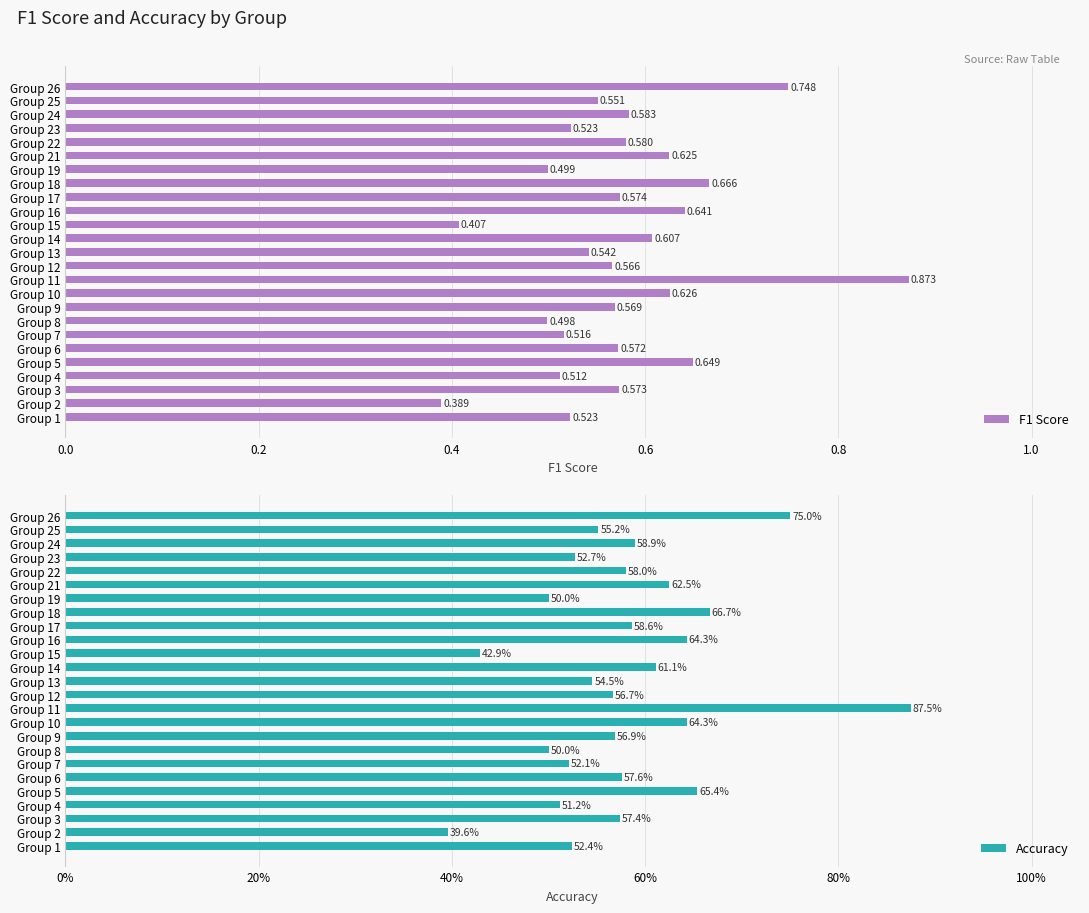

Is it true that F1 Score equals 0.5 at Group 4?

True